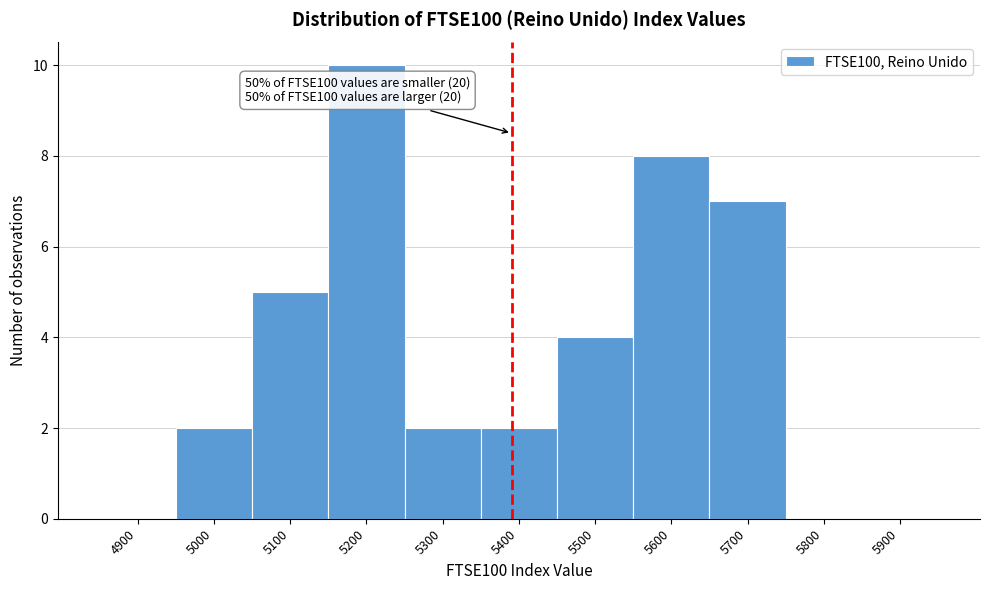

Reading left to right, transcribe all the data shown in this chart.

4900=0	5000=2	5100=5	5200=10	5300=2	5400=2	5500=4	5600=8	5700=7	5800=0	5900=0